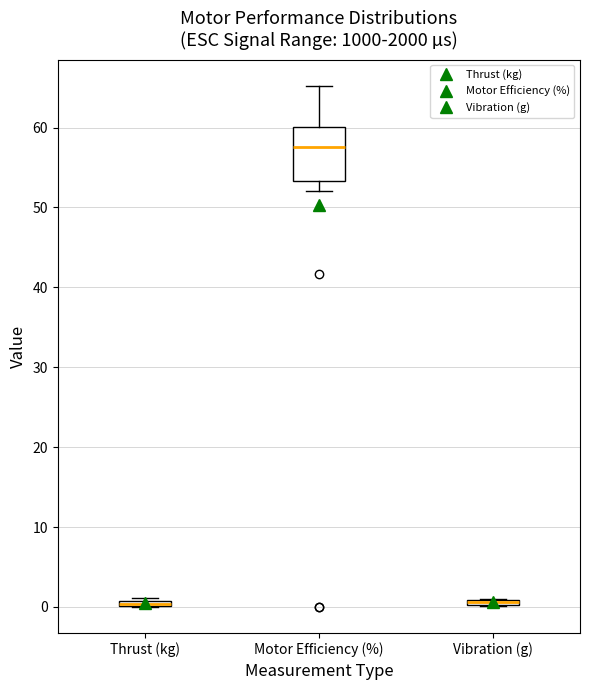

Where is the upper edge of the box for Vibration (g) on the y-axis? The values are not printed on the chart, so give them approximately, as read against the axis.

1